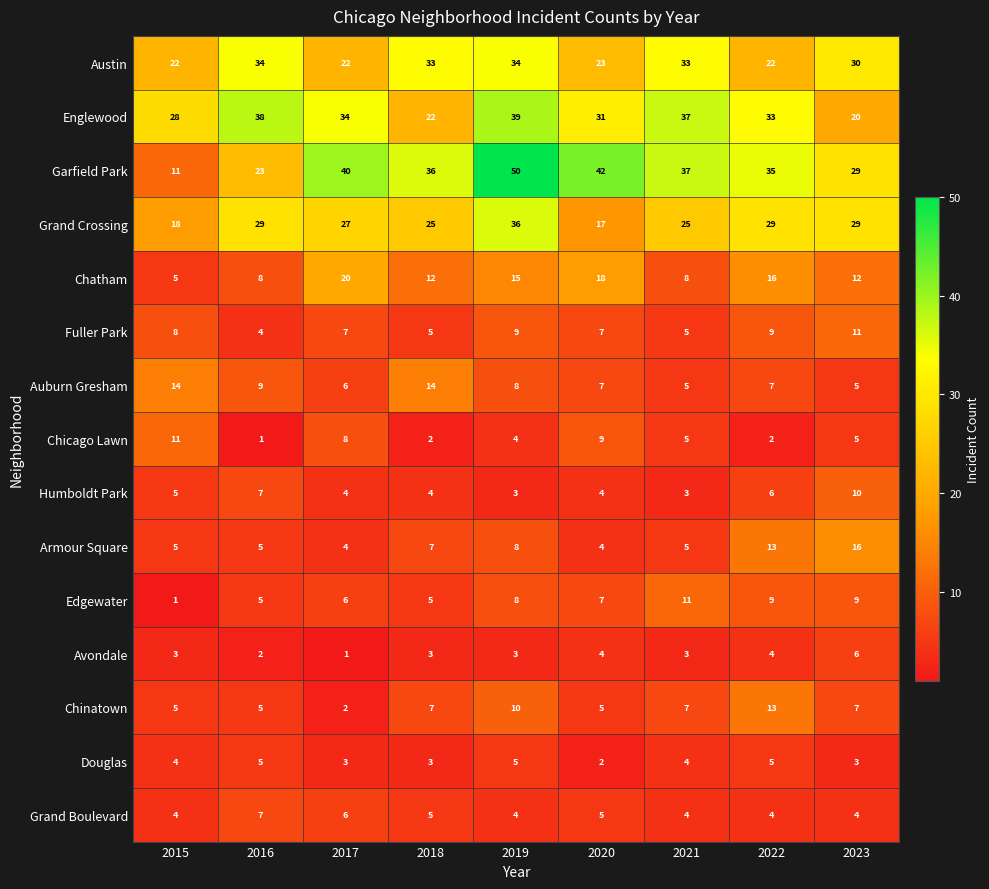

Is it true that Fuller Park equals 7 at 2020?

True